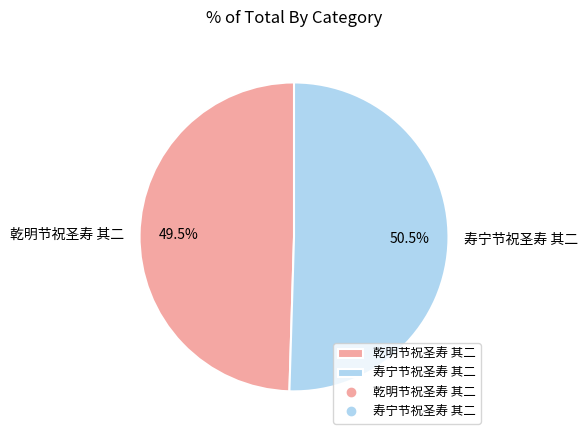

Between 寿宁节祝圣寿 其二 and 乾明节祝圣寿 其二, which is larger?

寿宁节祝圣寿 其二